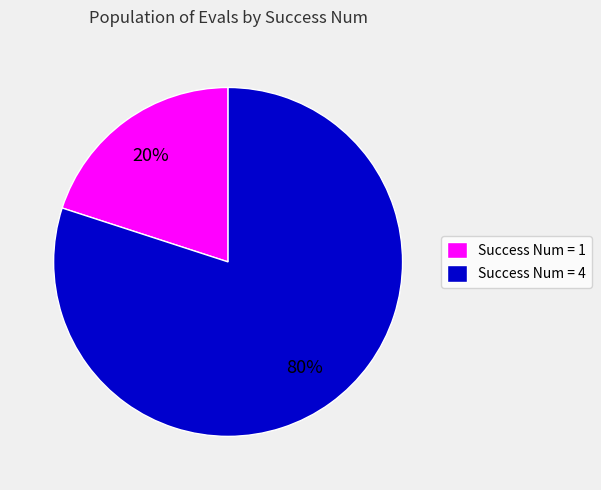

How many slices are in this pie chart?

2